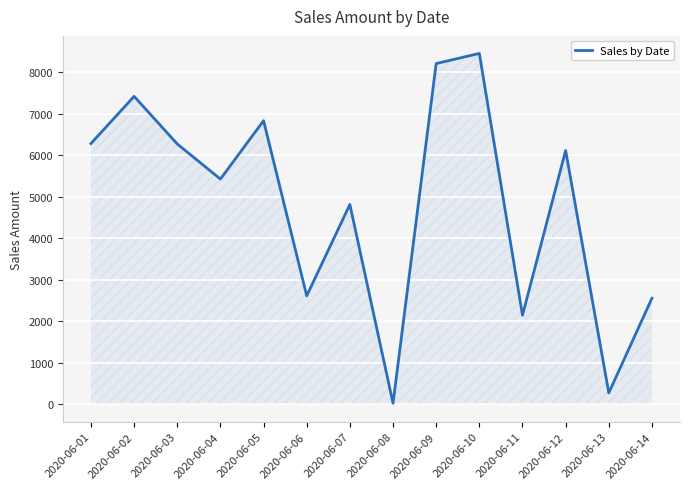

What is the sum of the values at 2020-06-07 and 2020-06-04?

10234